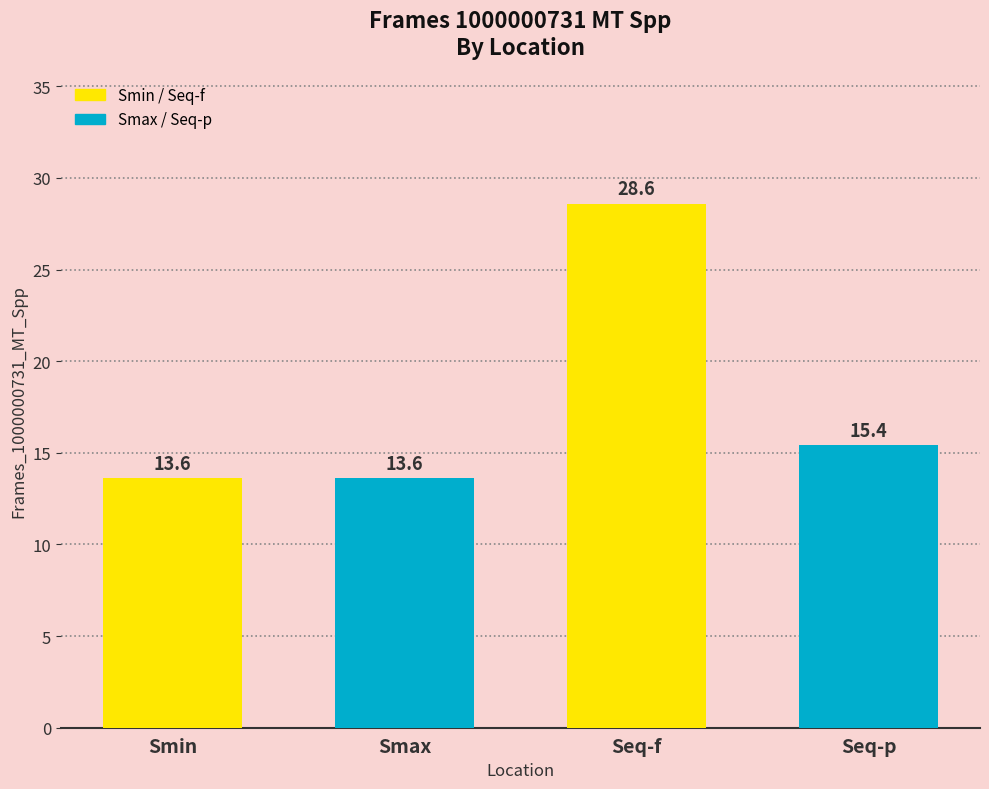

Reading right to left, list all the values displayed in this chart.

Seq-p=15.4	Seq-f=28.6	Smax=13.6	Smin=13.6